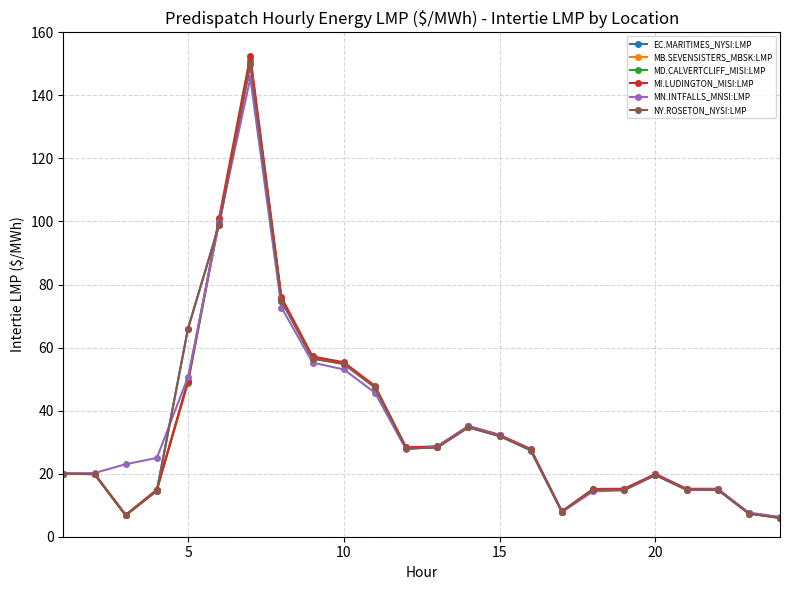

Does the chart have visible grid lines?

Yes